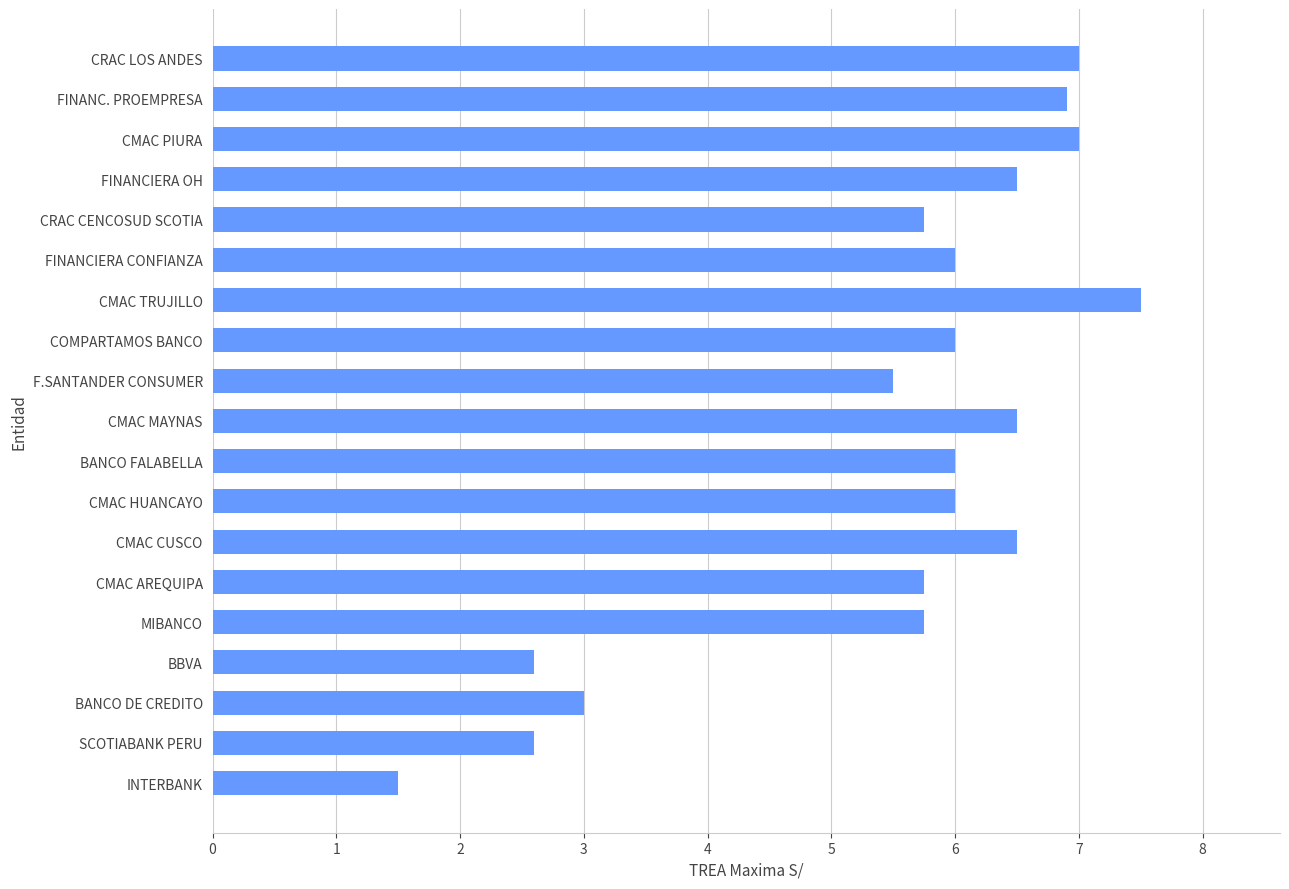

Which category has the lowest value across all series?

INTERBANK